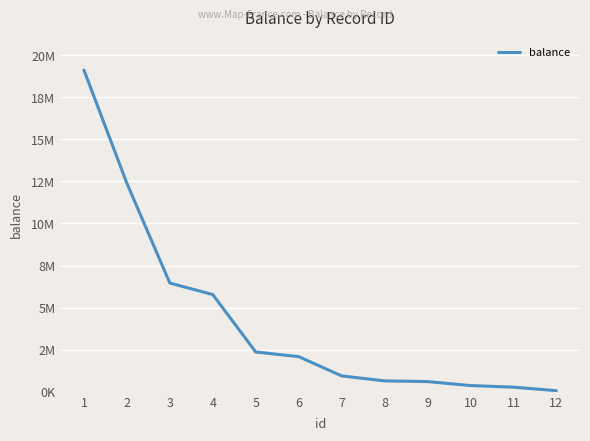

Does the chart display data point markers on the line(s)?

No